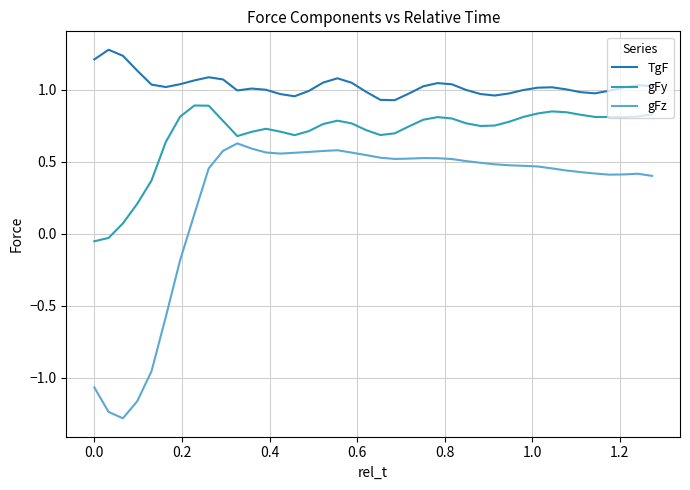

Which series has the largest total across all categories?

TgF